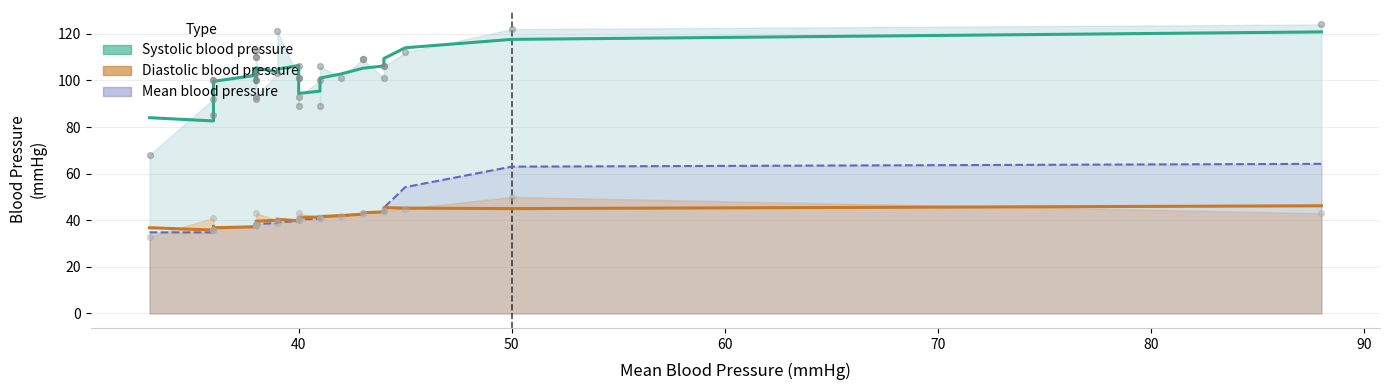

Which series has the largest total across all categories?

Systolic blood pressure